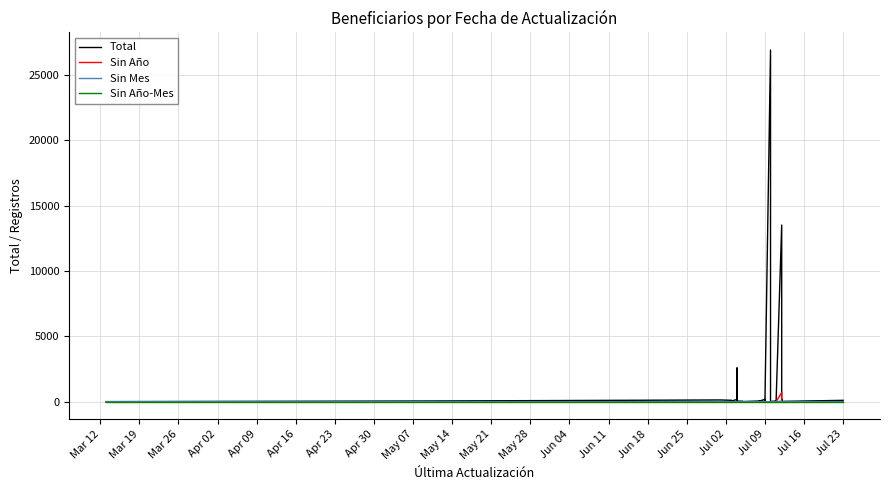

What are all the series names shown in the legend?

Total, Sin Año, Sin Mes, Sin Año-Mes